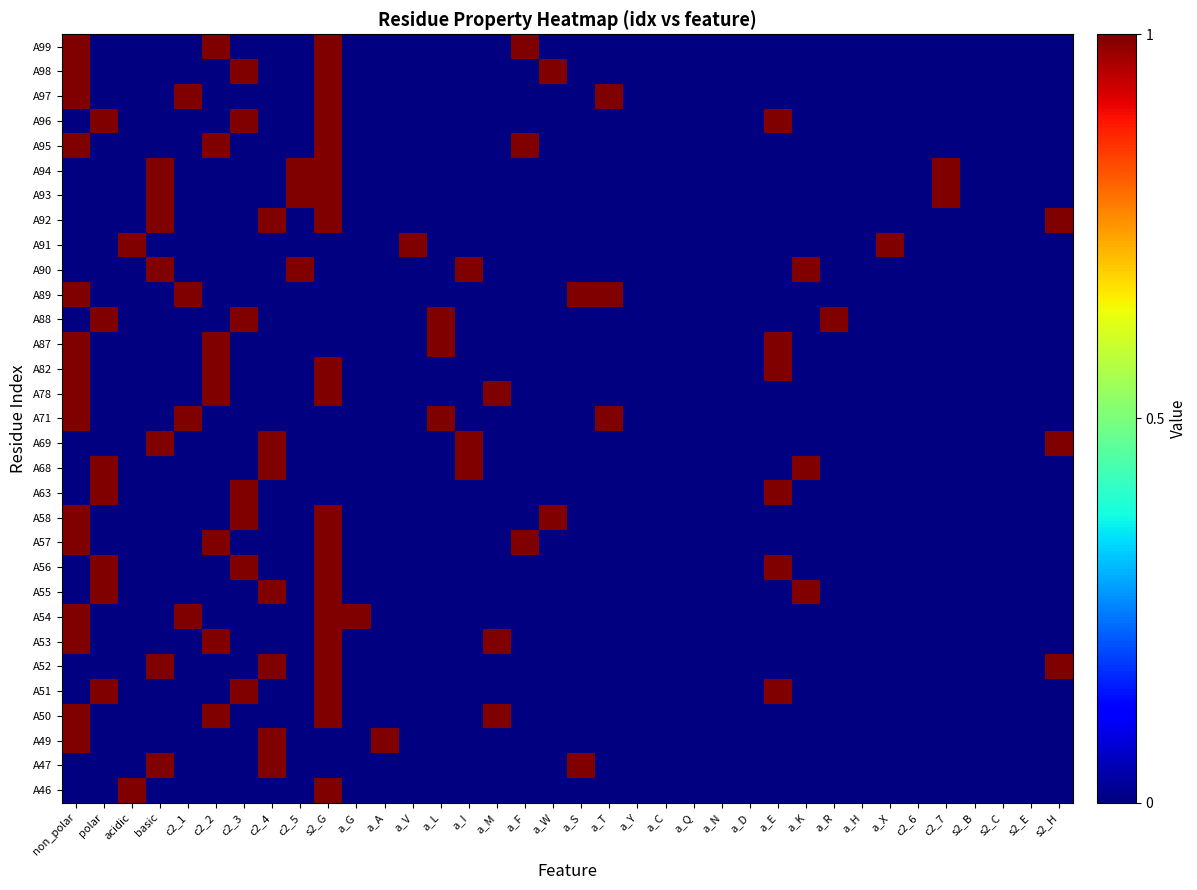

At which category is the sum across all series the highest?

s2_G